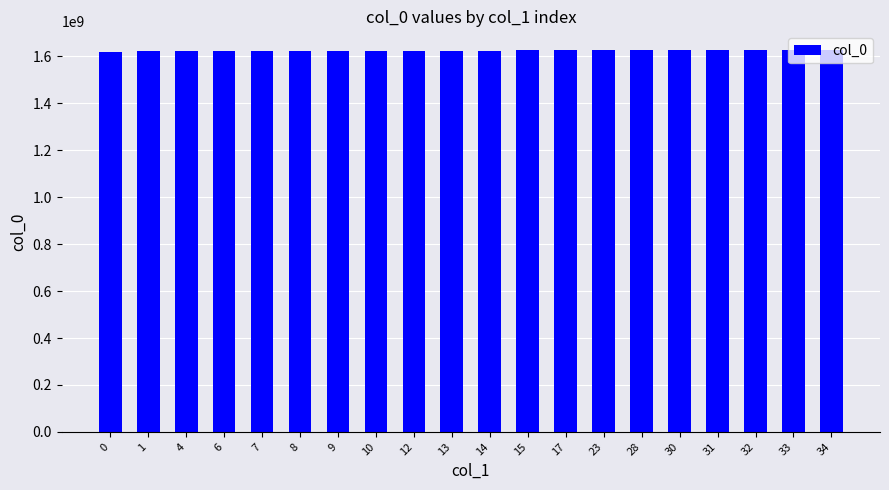

The value at 6 is 920098565. True or false?

False